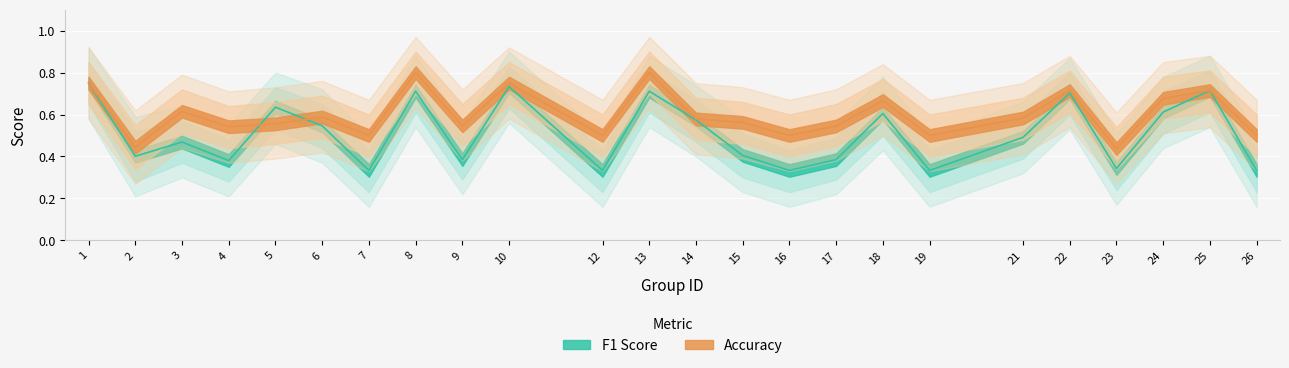

Which series has the largest total across all categories?

accuracy